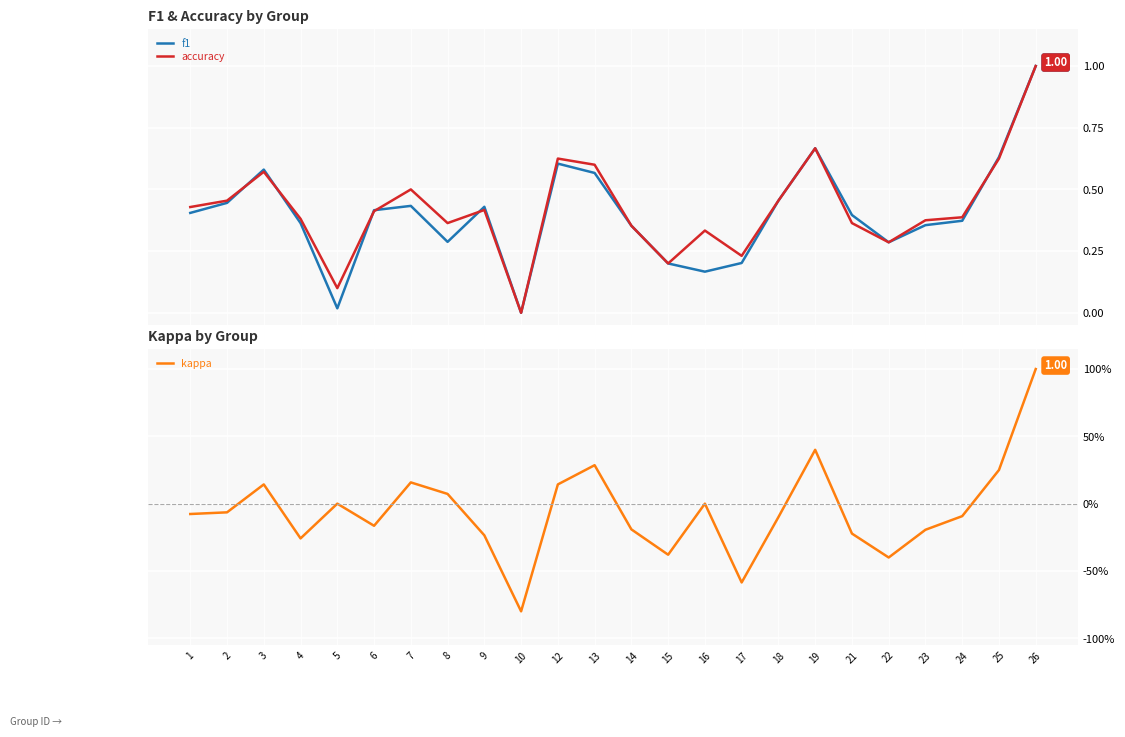

How many values in the kappa series exceed 0?

8